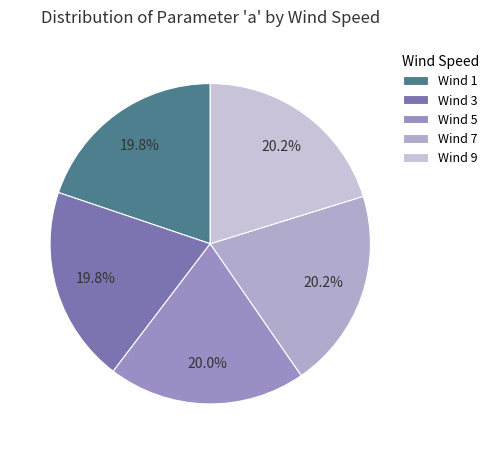

The Wind 3 slice represents 20% of the pie. True or false?

True